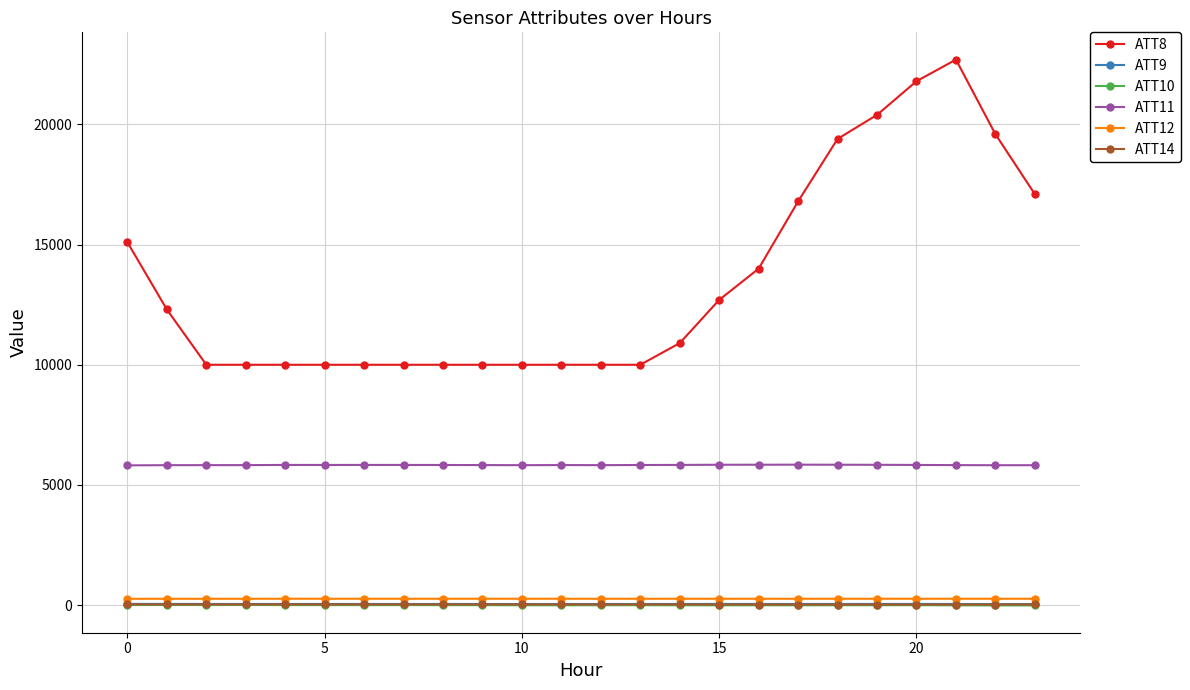

Count the number of categories in the chart.

24